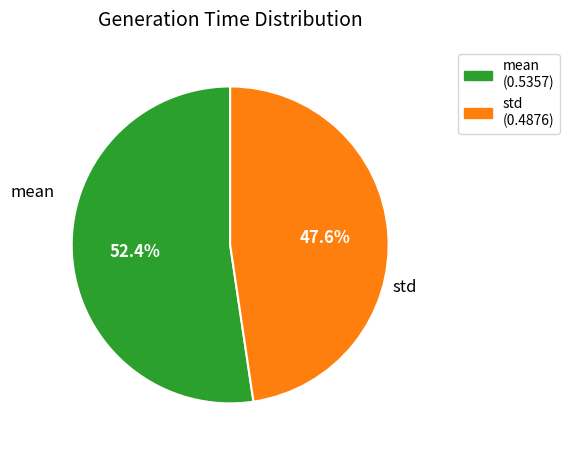

Is it true that std is 58% of the pie?

False